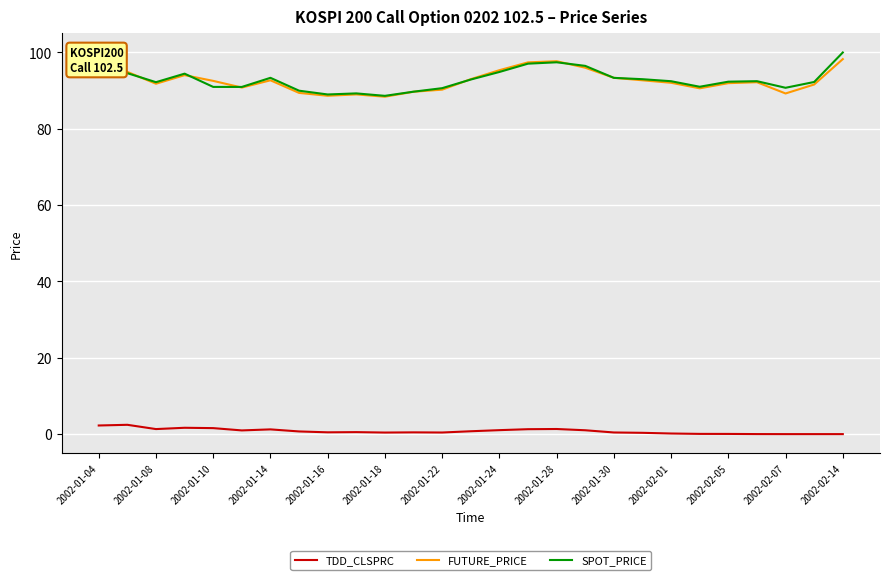

How many distinct data groups are displayed?

3